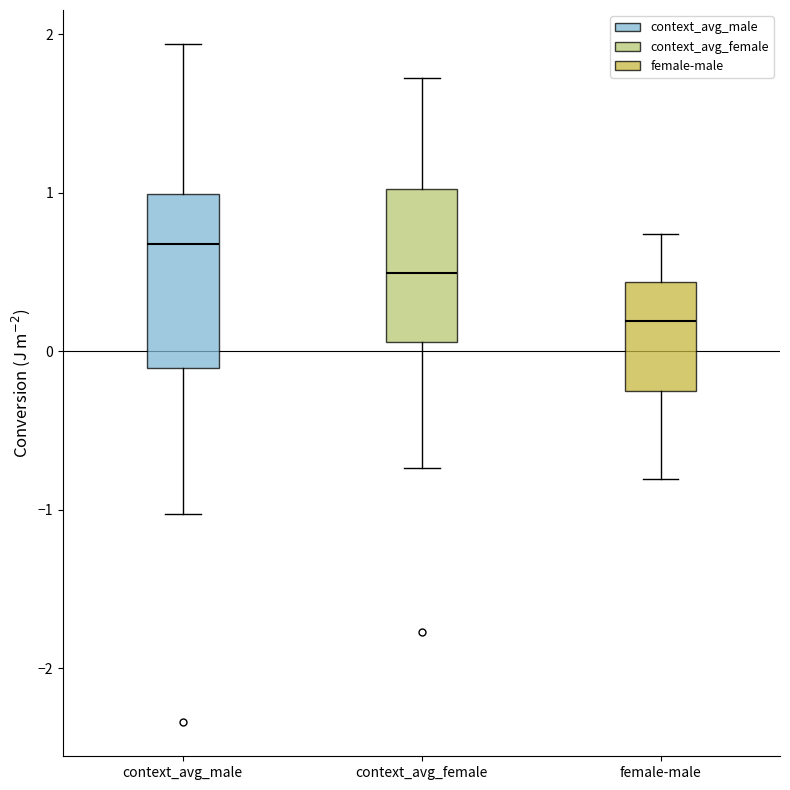

Reading left to right, transcribe this box plot: for each box, give where its median line is, the range the box spans, and where its two whiskers end, as read against the y-axis. The values are not printed on the chart, so give them approximately, as read against the axis.

context_avg_male: median 0.7, box -0.1 to 1.0, whiskers -1.0 to 1.9
context_avg_female: median 0.5, box 0.1 to 1.0, whiskers -0.7 to 1.7
female-male: median 0.2, box -0.2 to 0.4, whiskers -0.8 to 0.7